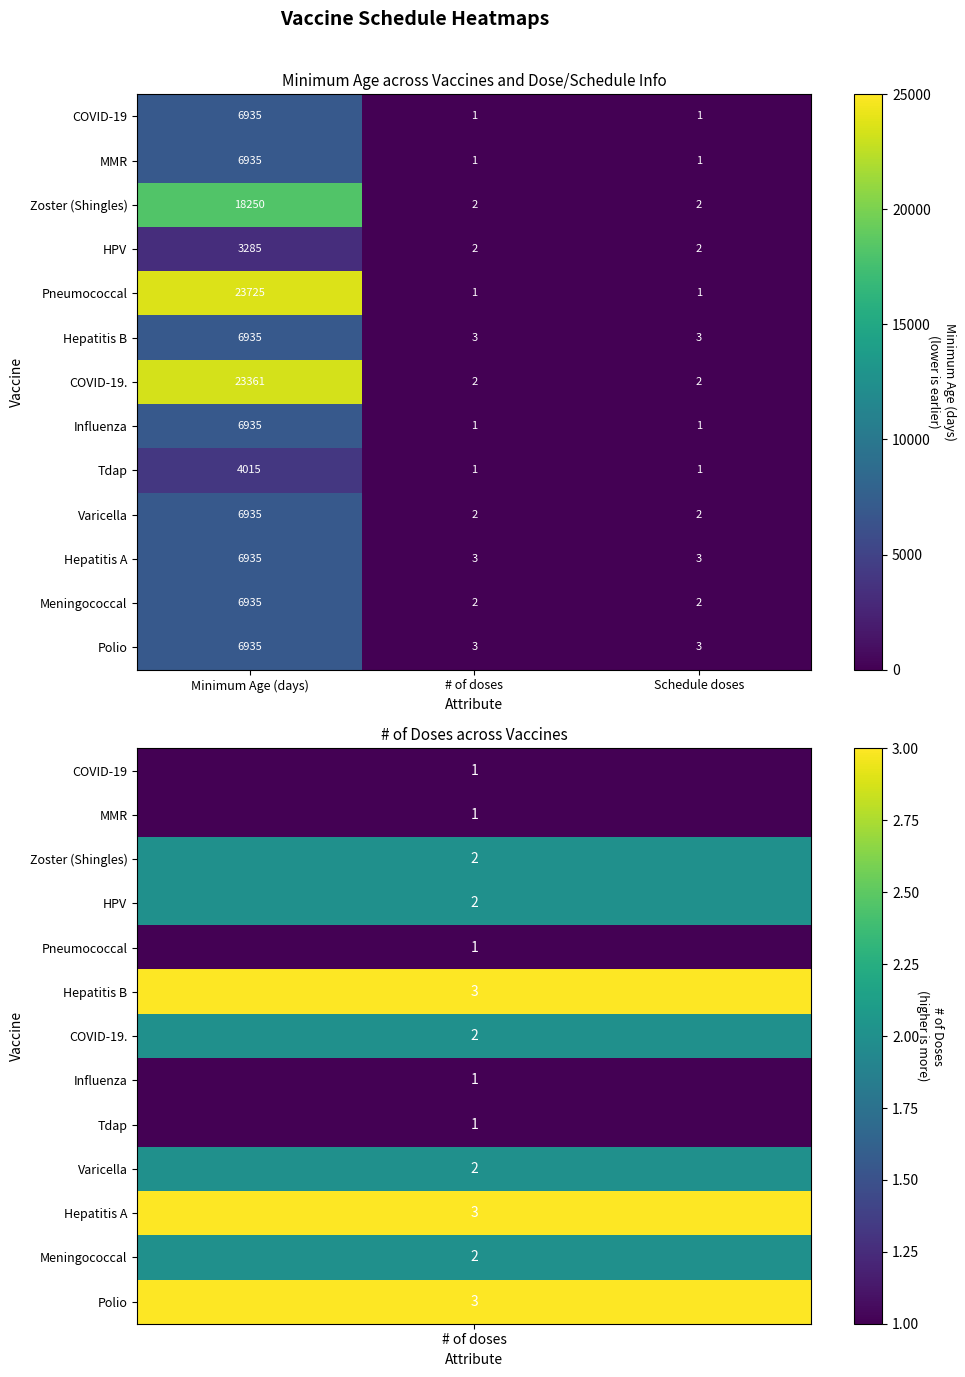

What is the sum of the Zoster (Shingles) values at Minimum Age (days) and # of doses?

18252